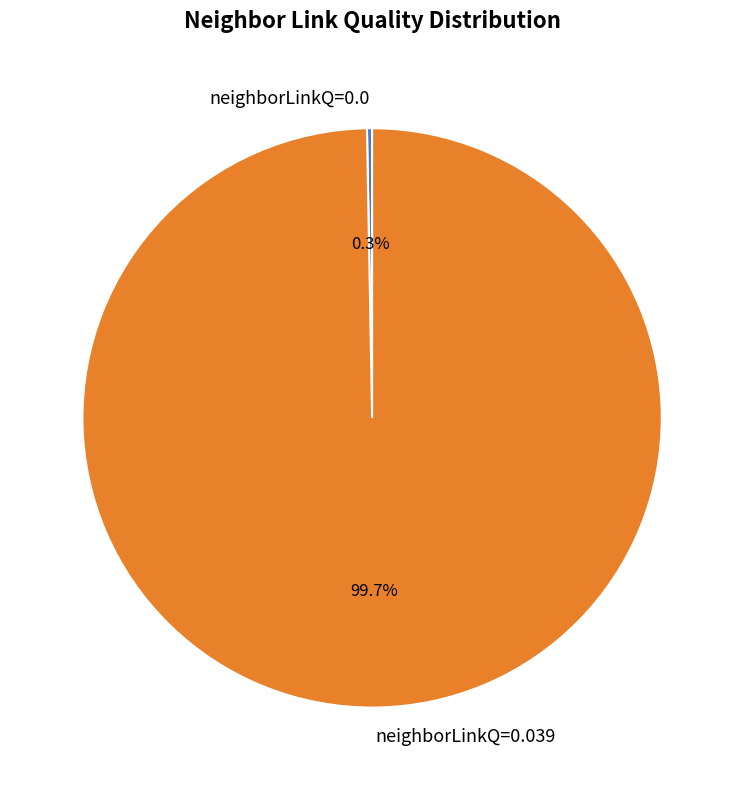

Is the sum of neighborLinkQ=0.0 and neighborLinkQ=0.039 greater than half?

Yes